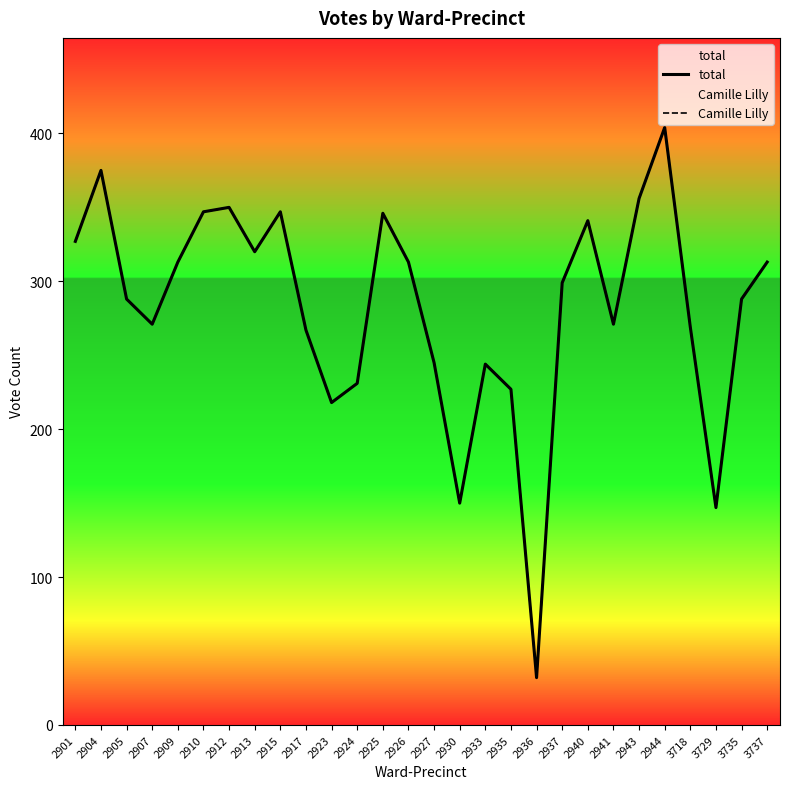

How many lines are shown in the chart?

2